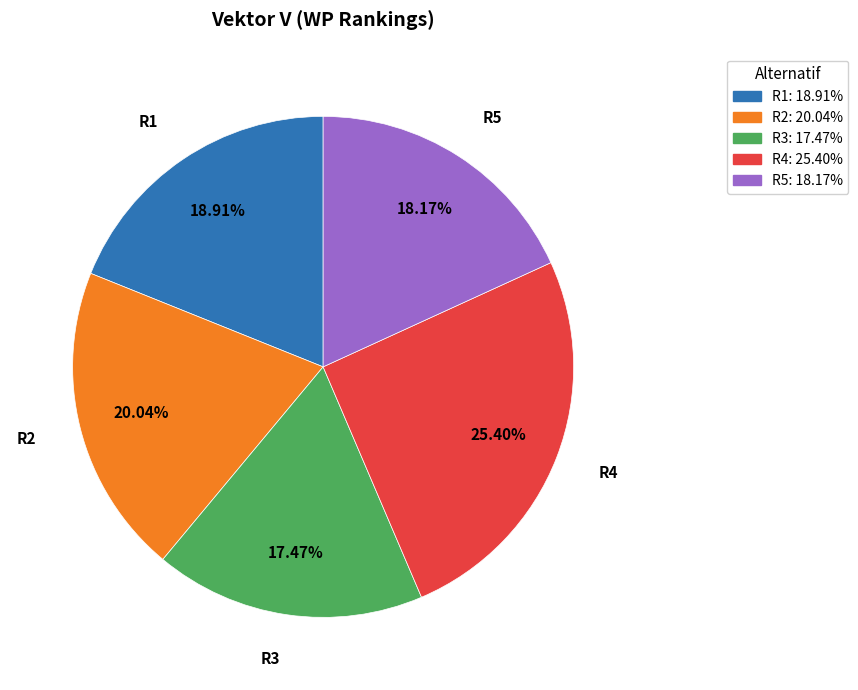

Is there any slice that represents more than half of the pie?

No